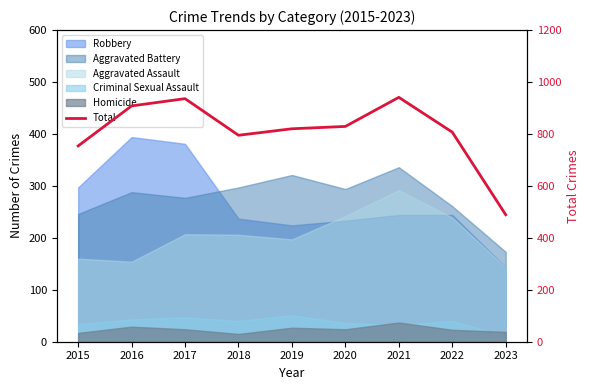

What is the value of the 4th point from the left?

795